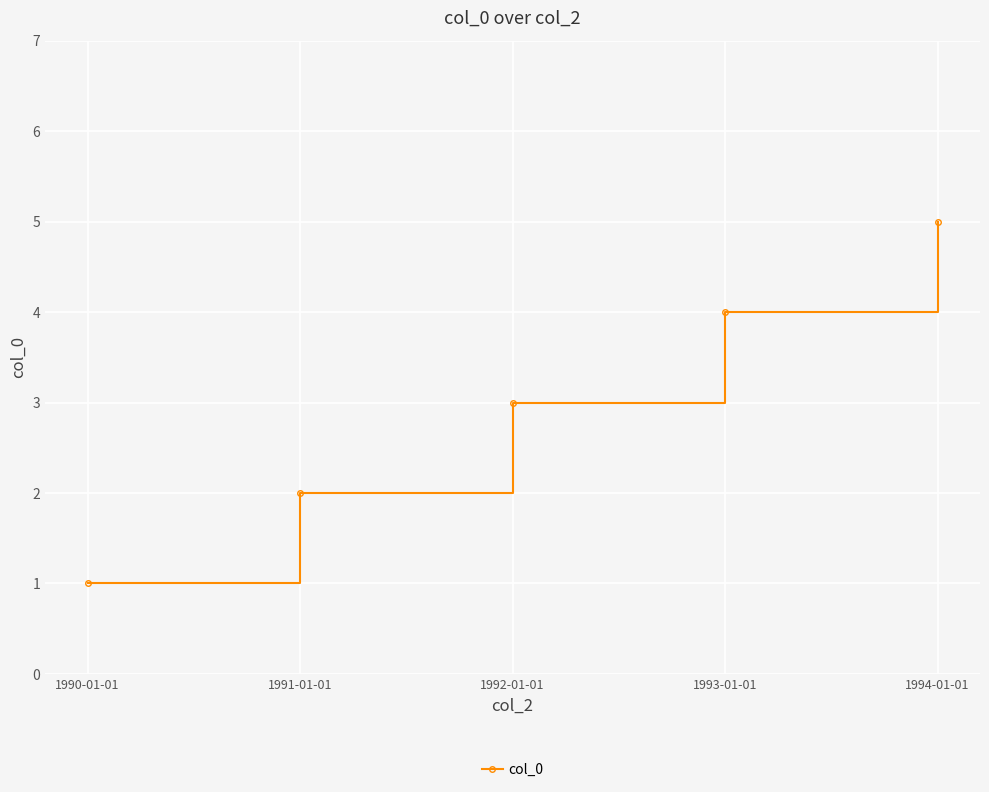

What is the difference between the maximum and second lowest values?

3